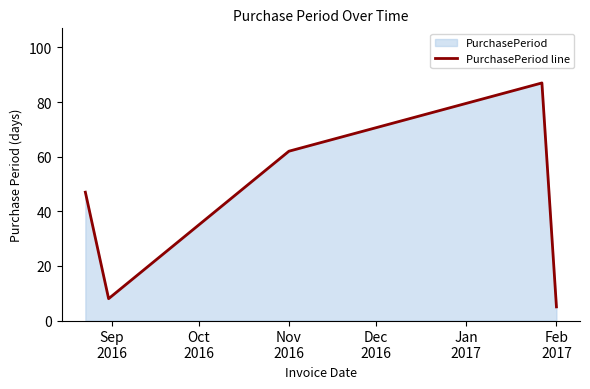

True or false: the data has more than 2 interior local peaks.

False